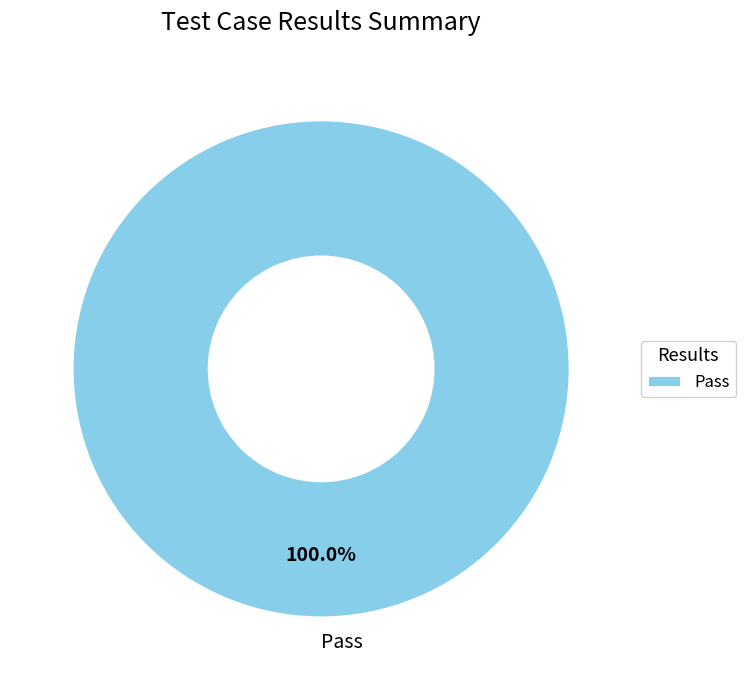

Rank the categories by value from lowest to highest.

Pass